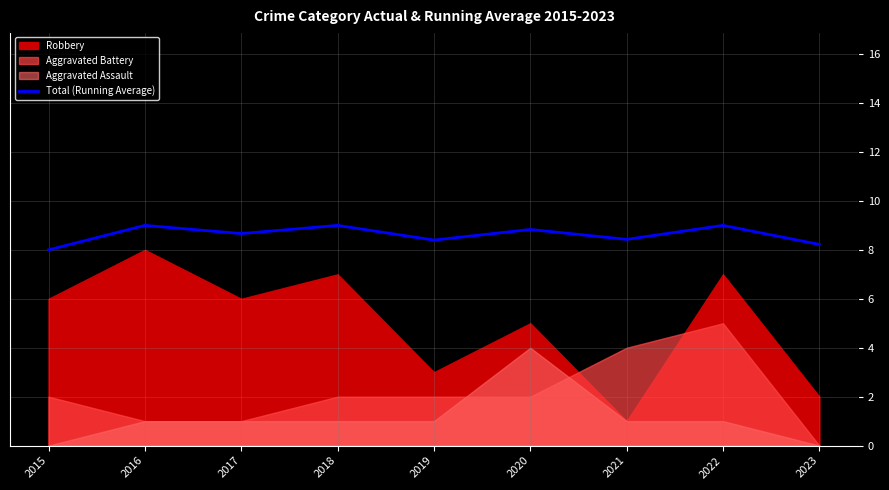

Where is the first local minimum?

2017